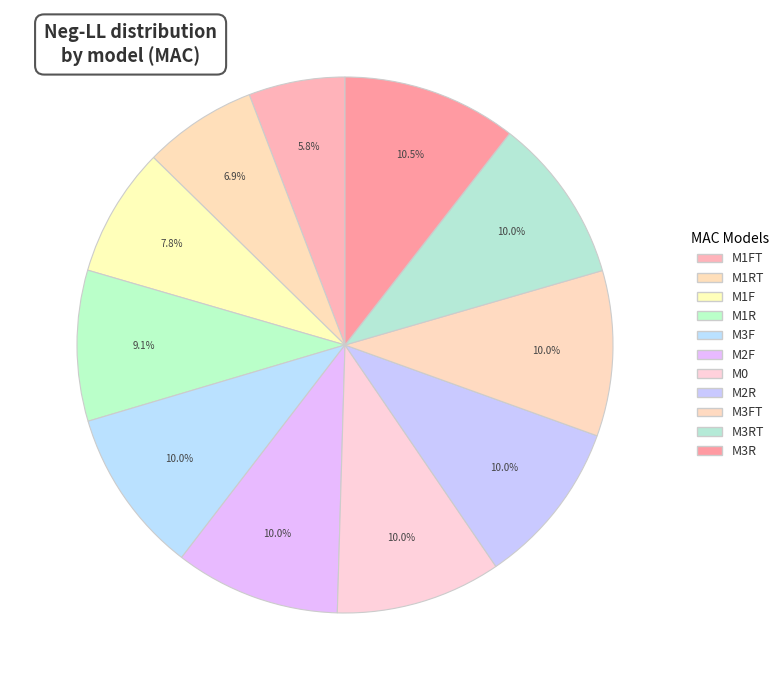

How much of the chart is everything except M2F?

90.0%